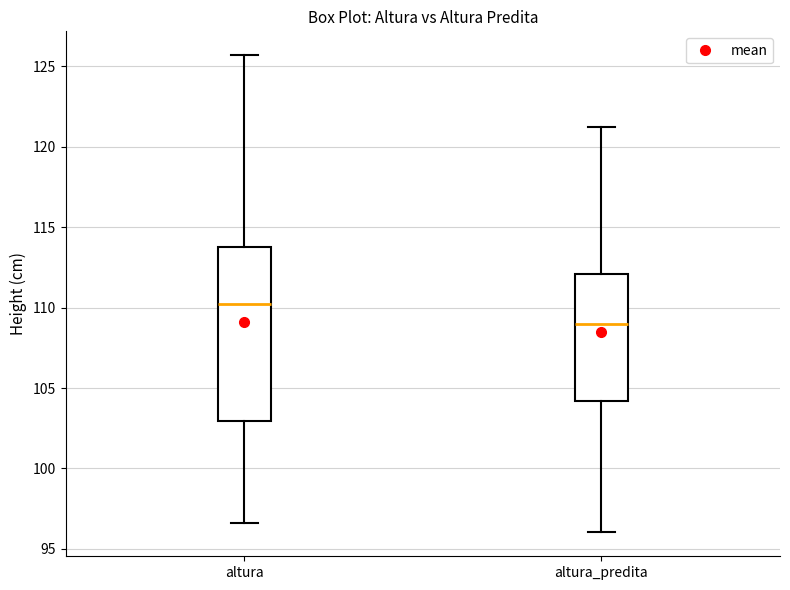

Comparing the boxes themselves (not the whiskers), which one is the tallest?

altura